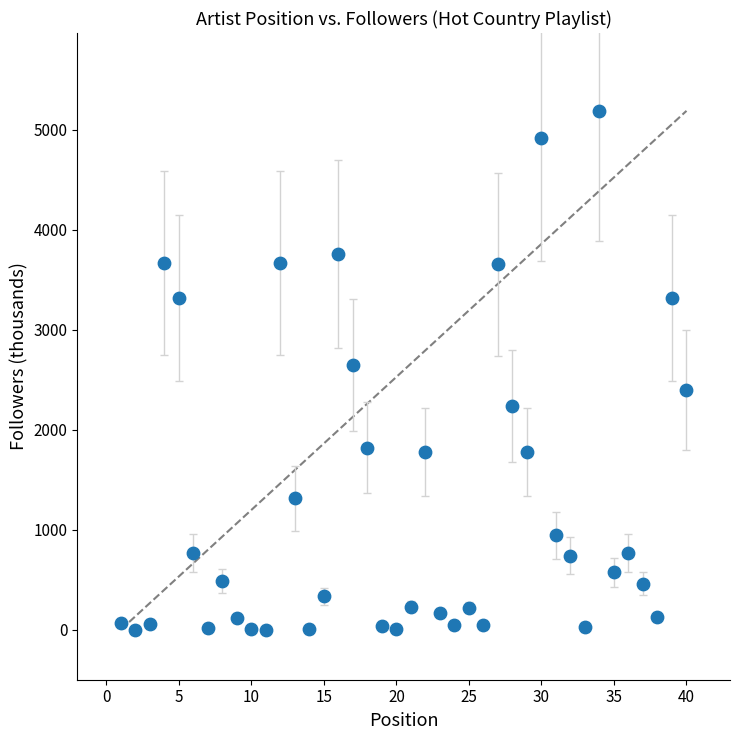

What is the range of Y values (max minus min)?

5187.2